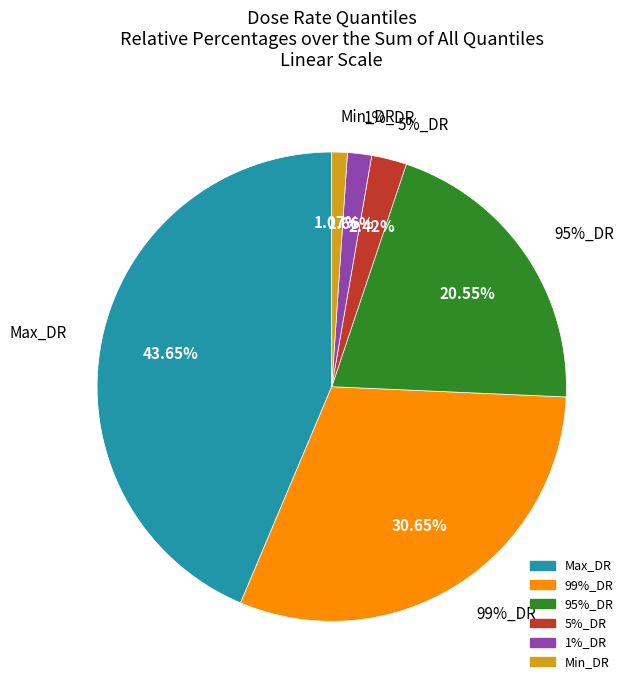

Is there a majority slice in this chart?

No